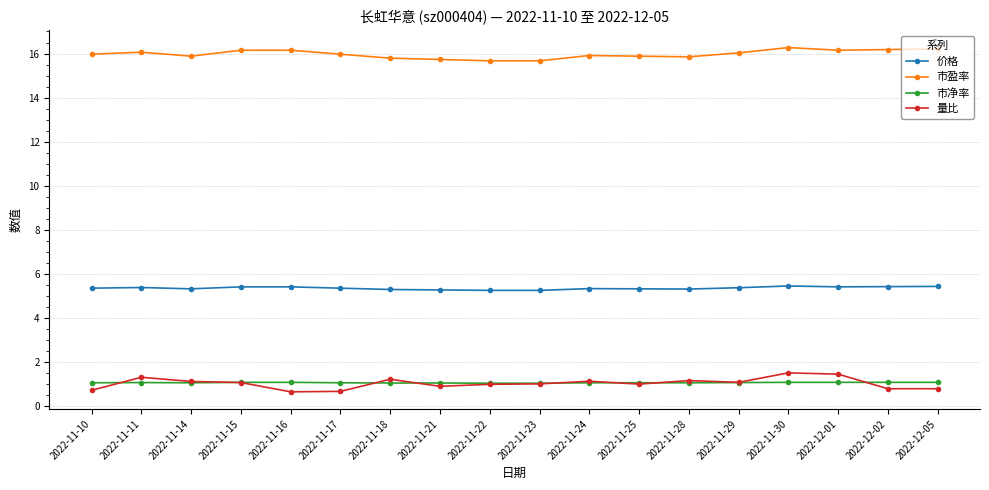

Is this an area chart (filled region under the line)?

No